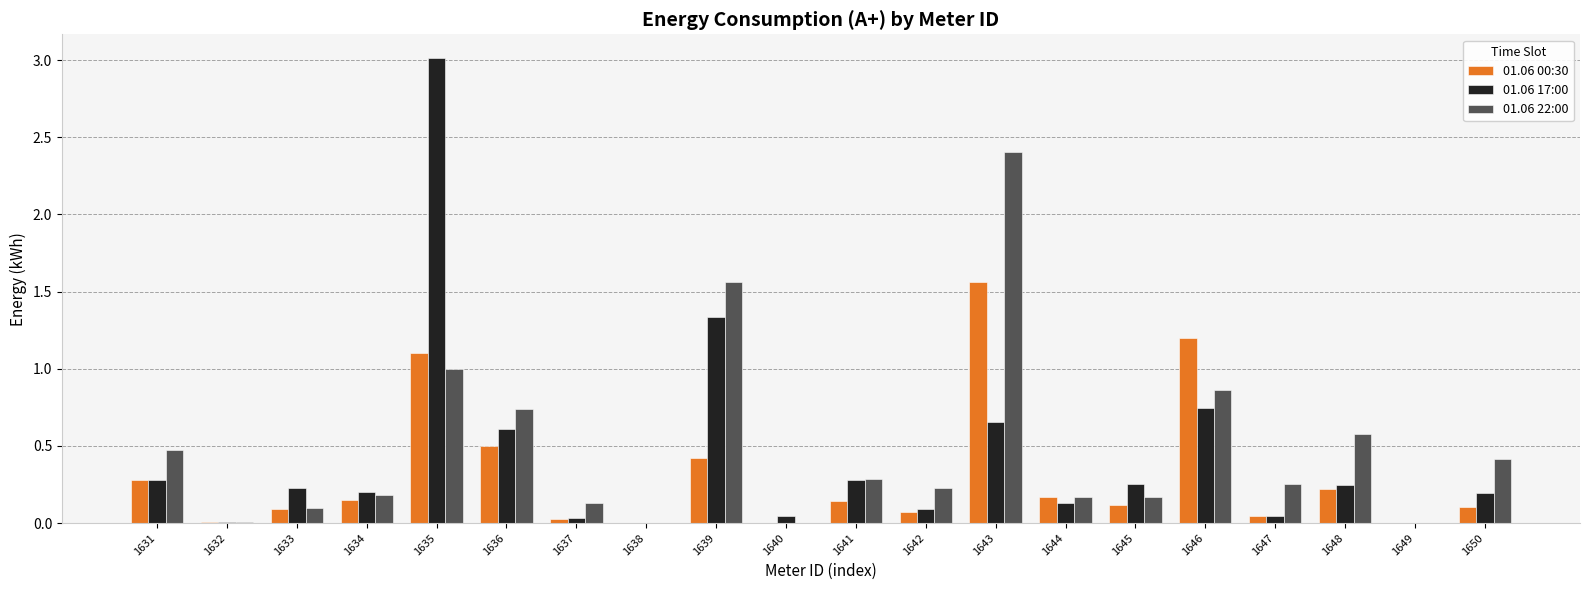

What is the average value of the 01.06 22:00 series?

0.5